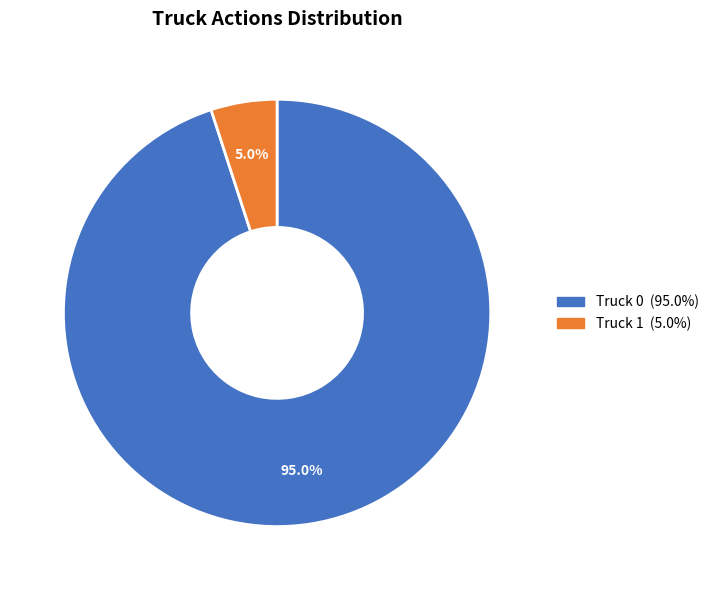

How many segments does this pie chart have?

2